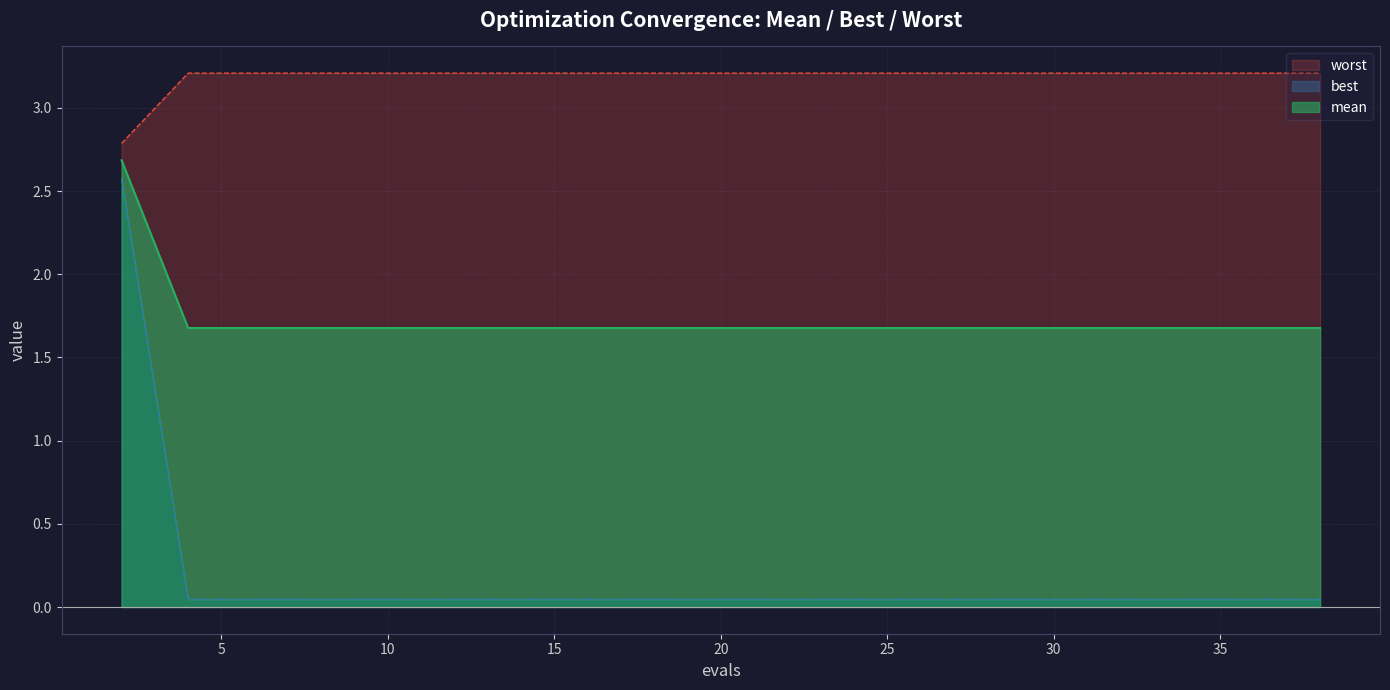

Which category has the highest value in the best series?

2